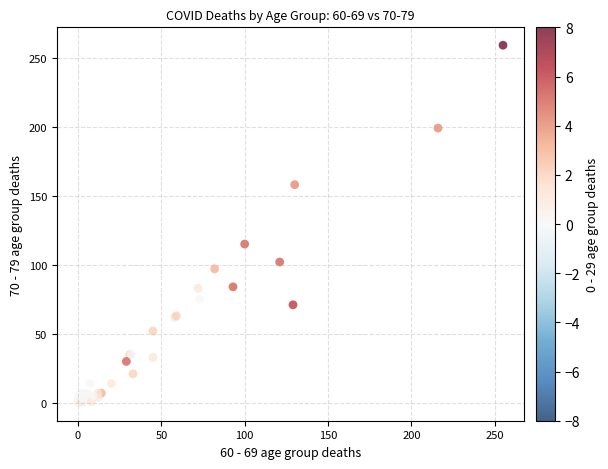

What Y value in the scatter plot is closest to 129?

115